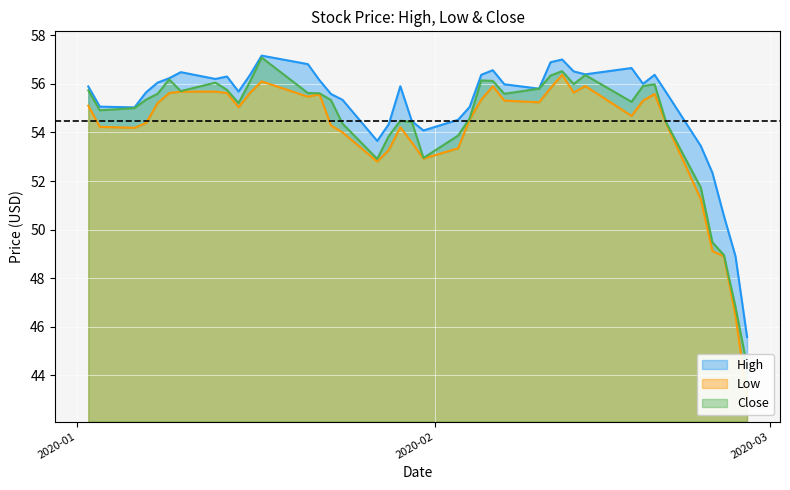

True or false: Close and Low cross at least once.

False